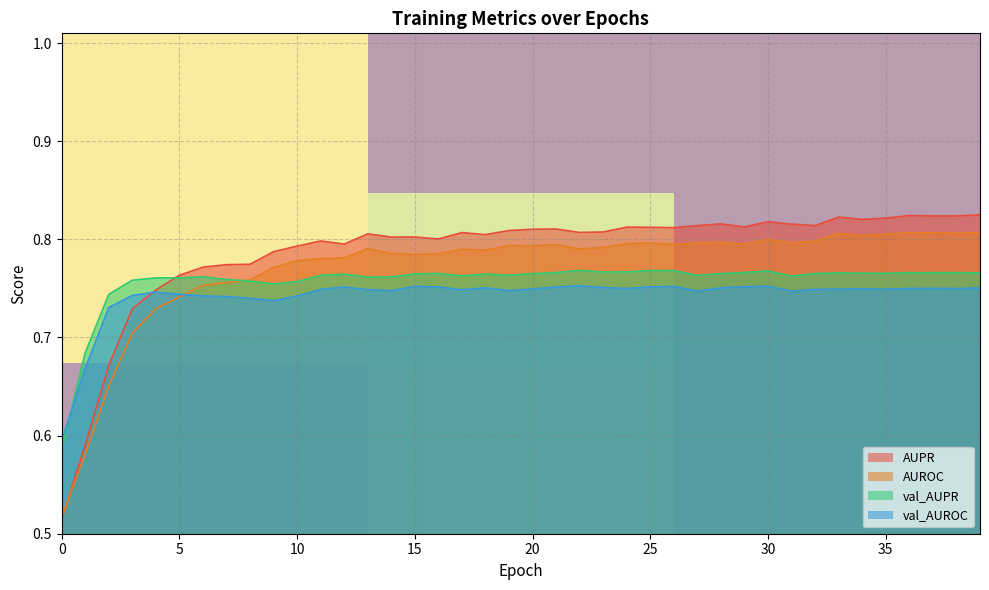

The val_AUROC series shows 1.0 at 15. True or false?

False